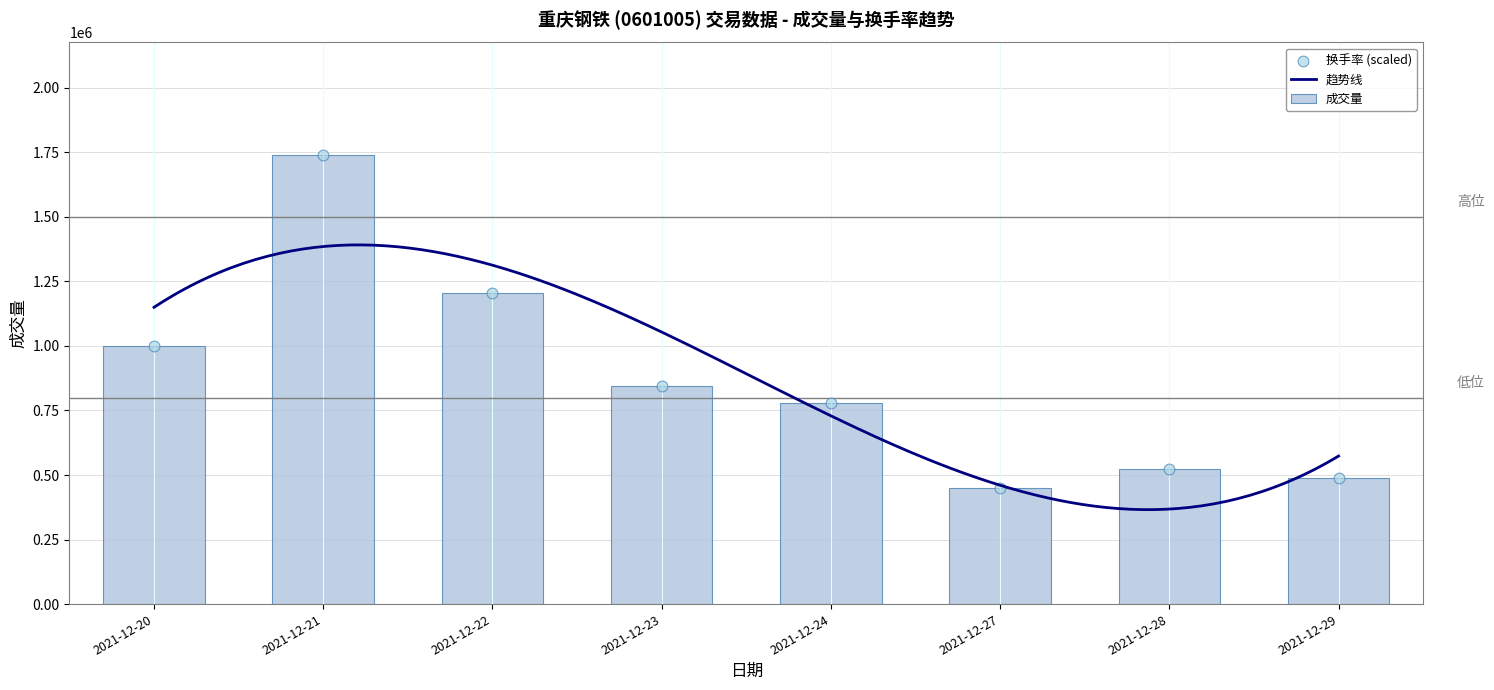

Which series has the widest spread of Y values?

成交量